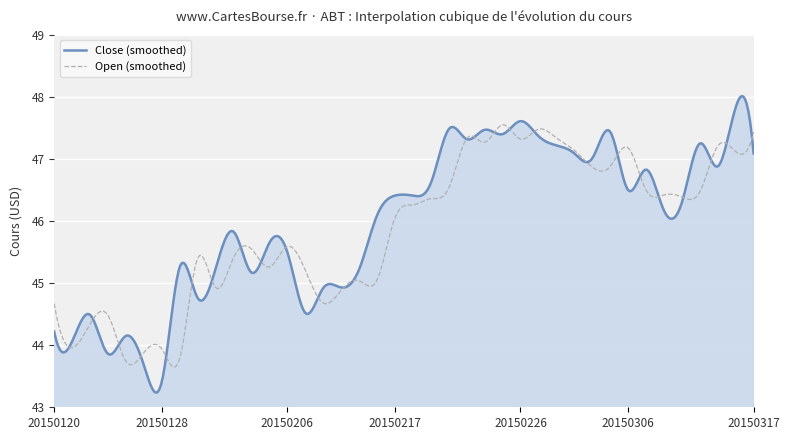

What is the greatest value displayed?

48.0